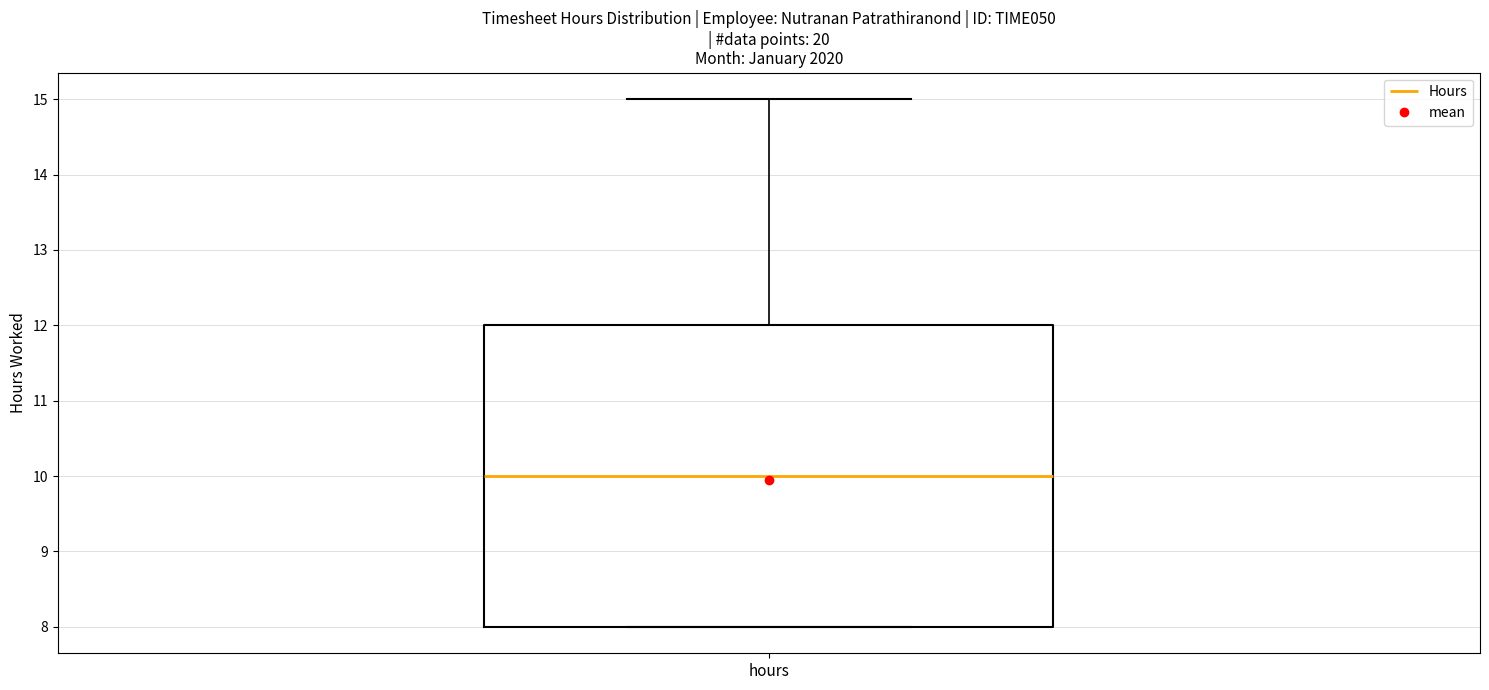

Transcribe this box plot: give where the median line is, the range the box spans, and where the two whiskers end, as read against the y-axis. The values are not printed on the chart, so give them approximately, as read against the axis.

median 10, box 8 to 12, whiskers 8 to 15